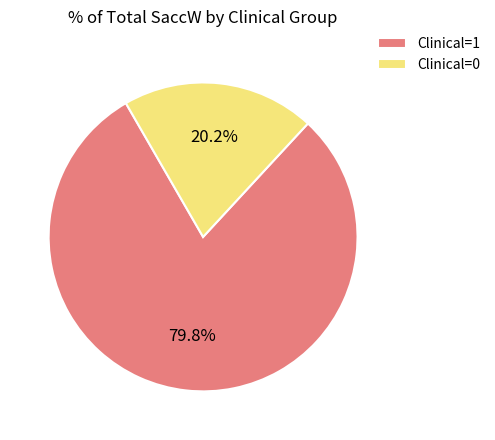

What is the majority slice?

Clinical=1